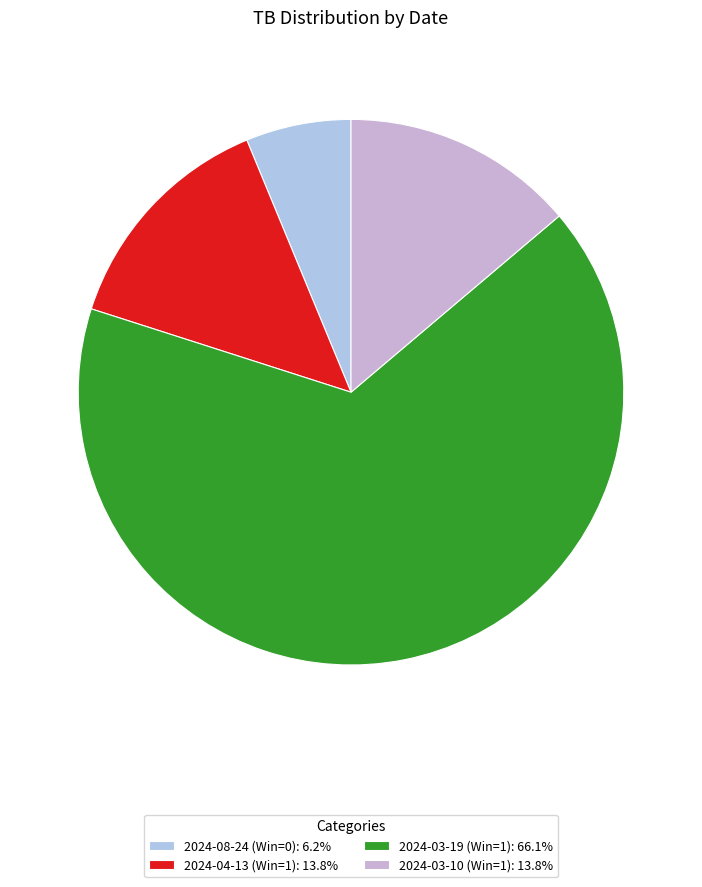

What percentage is the 2024-04-13 (Win=1) slice, to the nearest percent?

14%